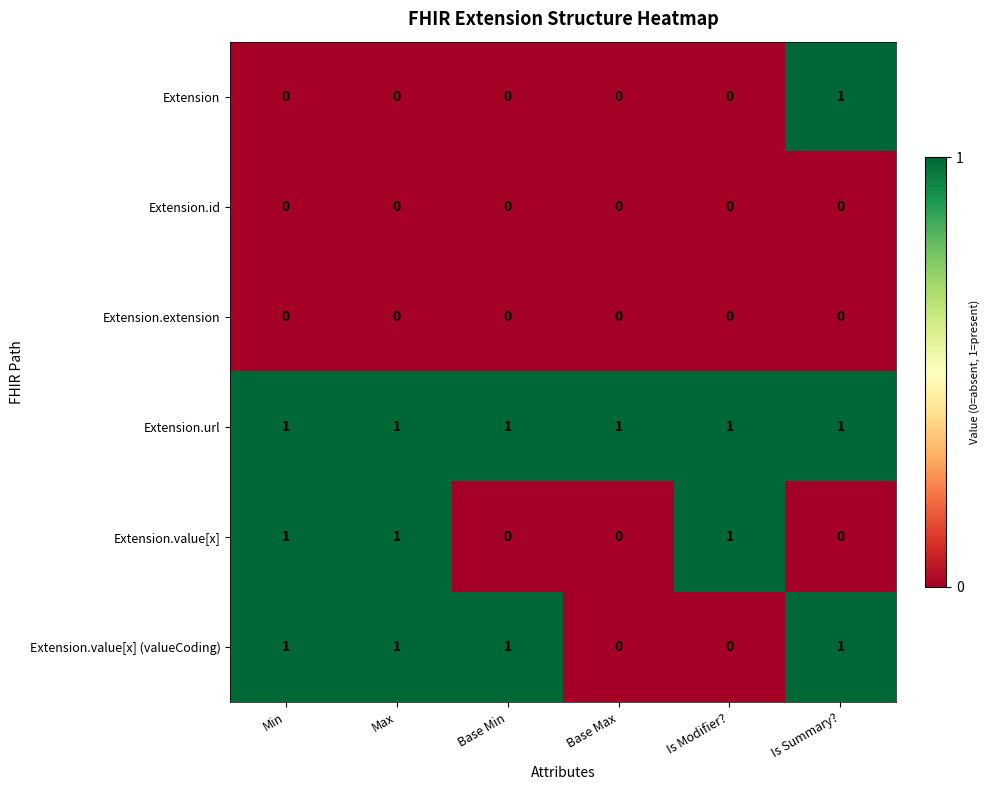

How many Extension.value[x] (valueCoding) values are between 0 and 1?

6